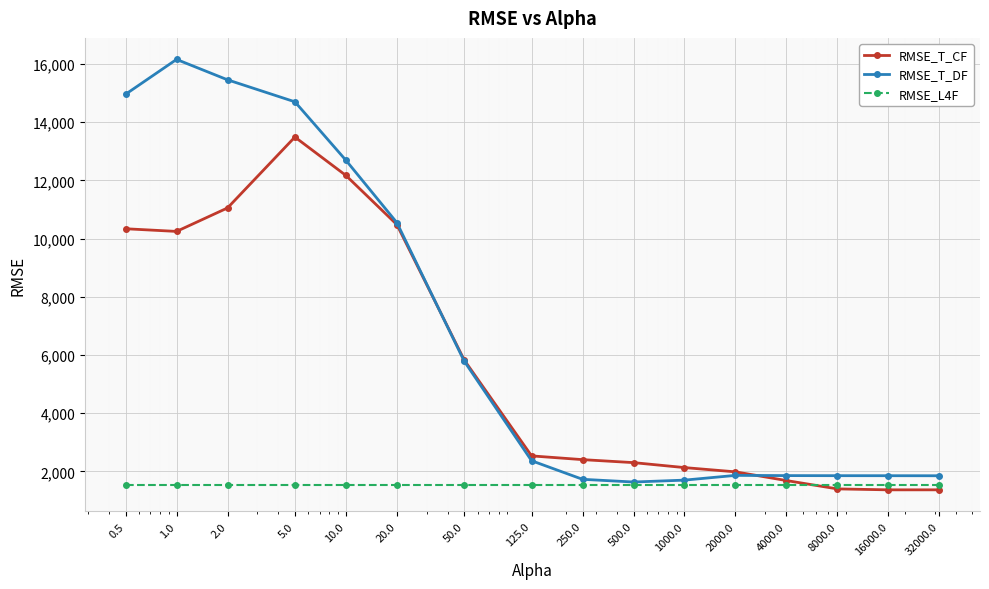

Does the chart display data point markers on the line(s)?

Yes